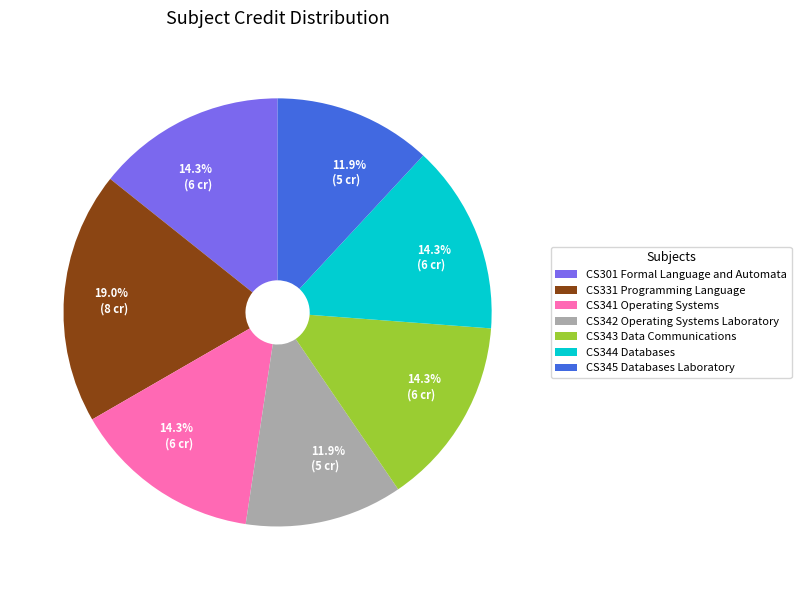

Which category has the biggest portion of the pie?

CS331 Programming Language